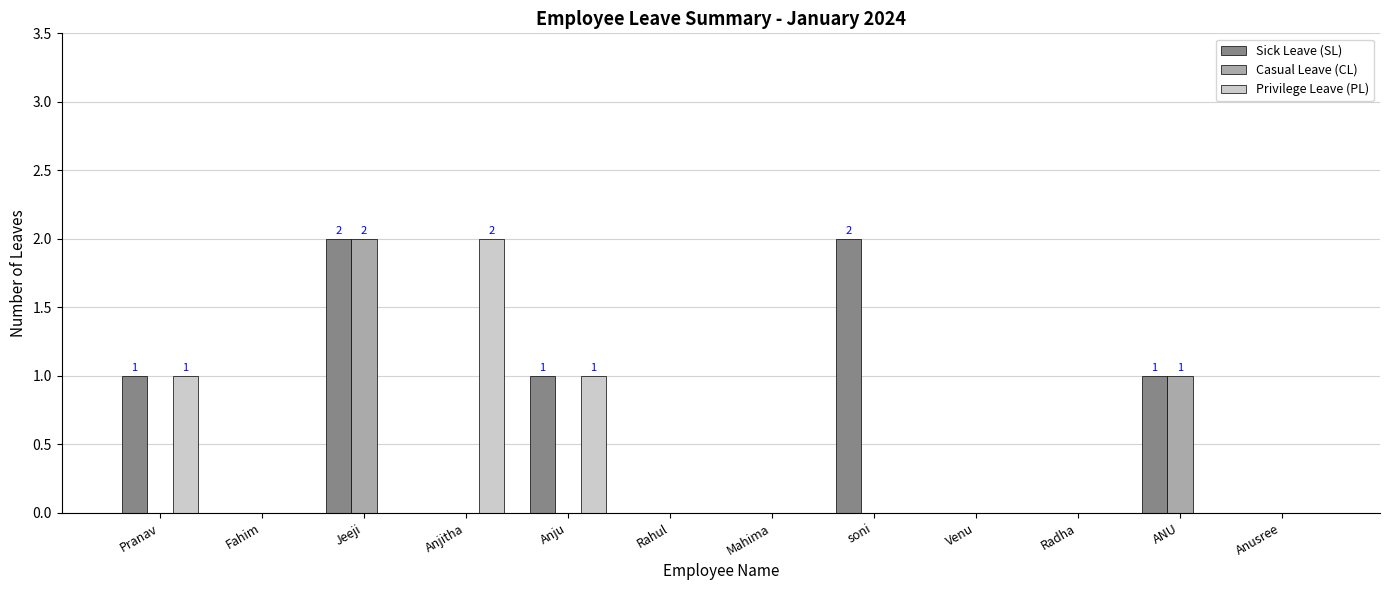

At which category is the sum across all series the highest?

Jeeji